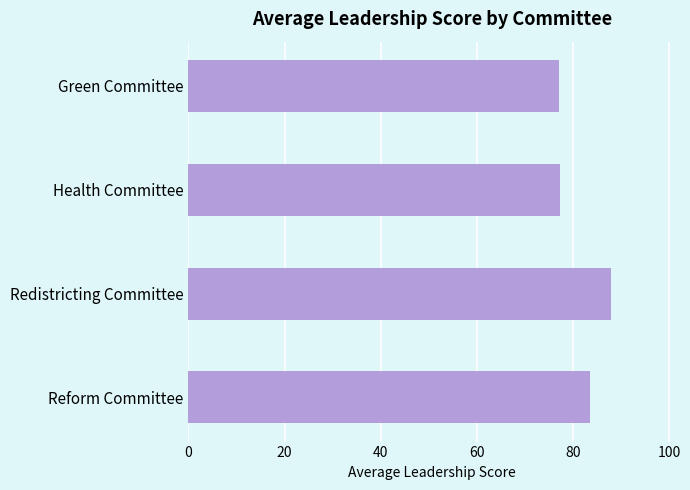

Approximately how many times larger is the value at Redistricting Committee compared to Health Committee?

1.1